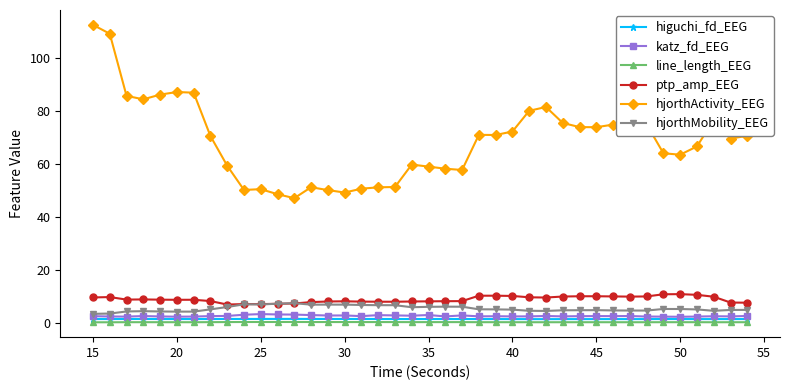

True or false: hjorthMobility_EEG has more than 1 interior local peaks.

True